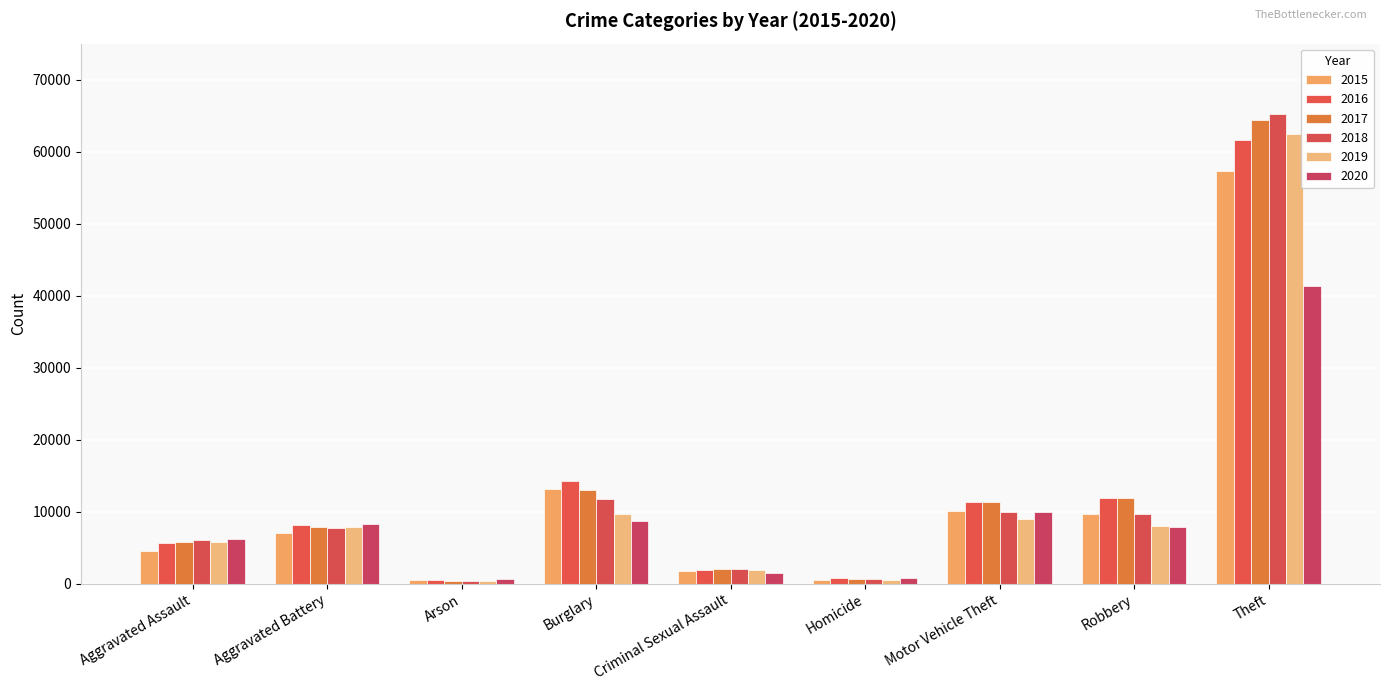

How many bars are there in total?

54